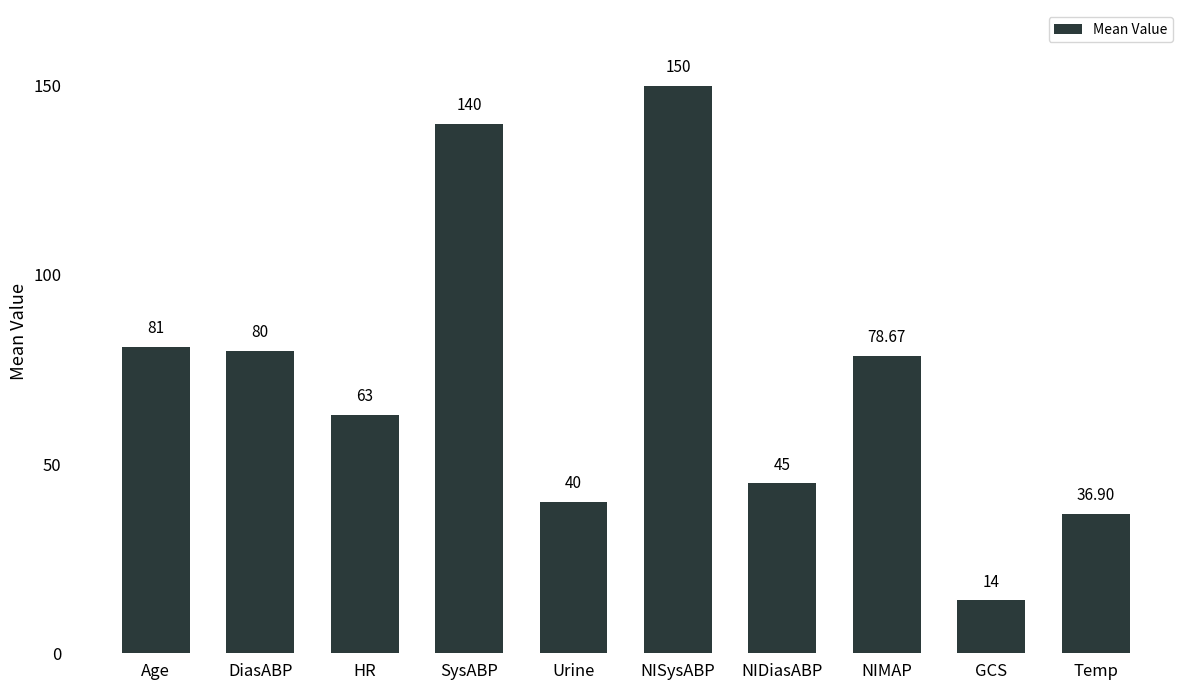

Which has a higher value, DiasABP or GCS?

DiasABP